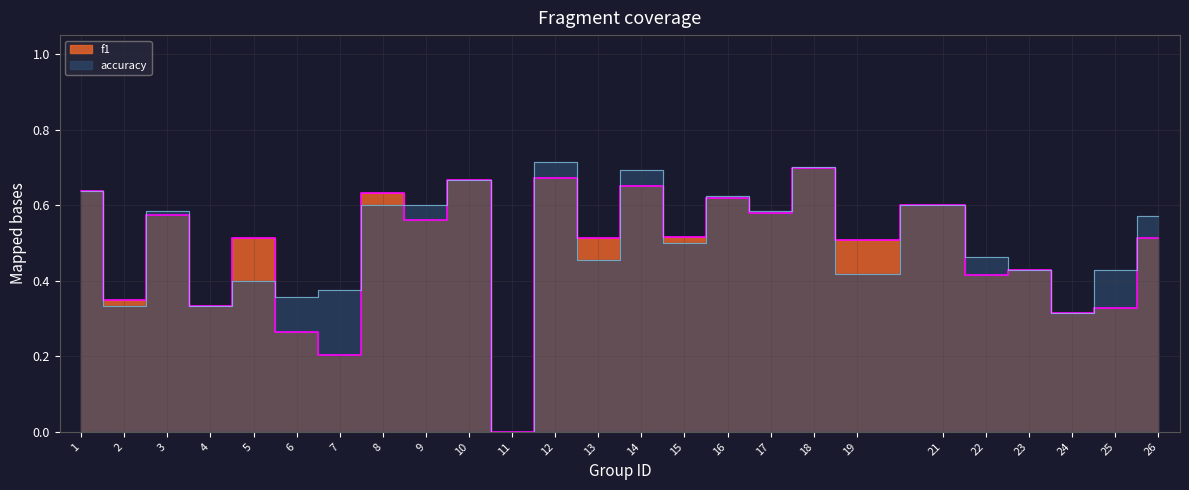

Which label corresponds to the smallest value in the chart?

11